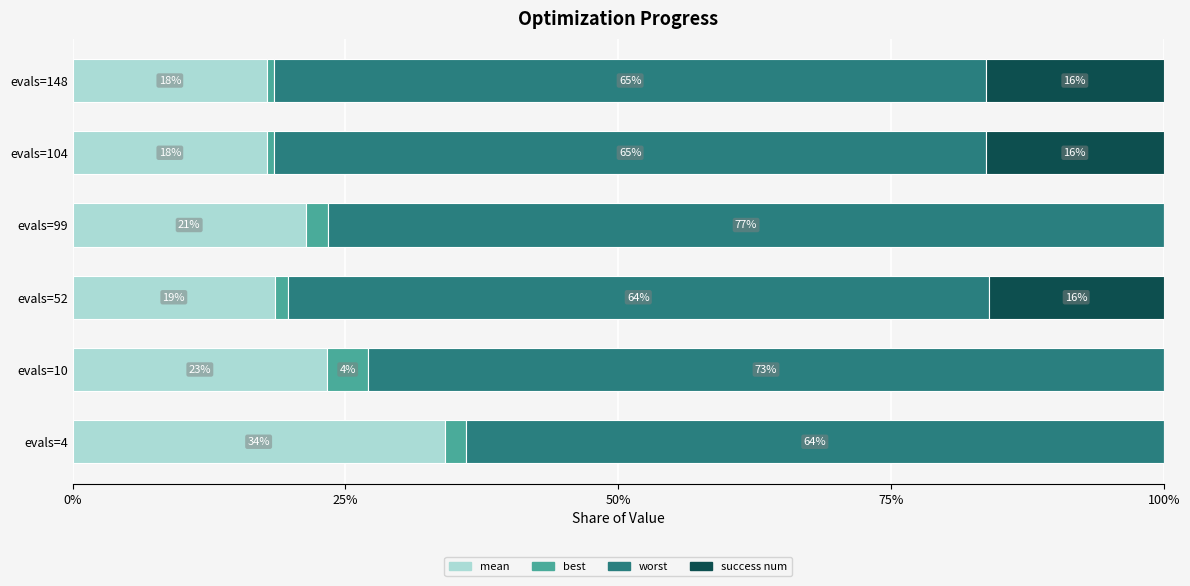

What is the total value across all series at evals=99?

100.0